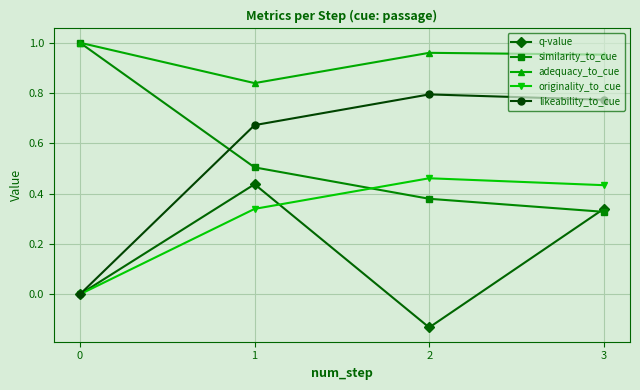

True or false: originality_to_cue has a value of 0.3 at 0.

False